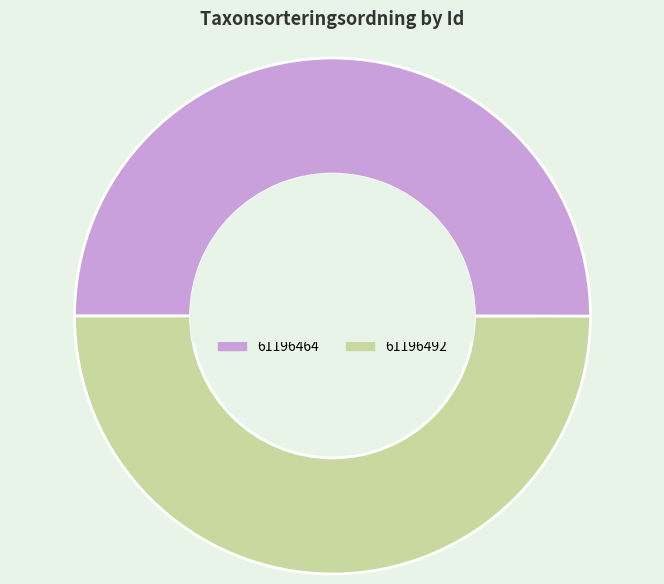

Approximately how many times larger is the value at 61196492 compared to 61196464?

1.0